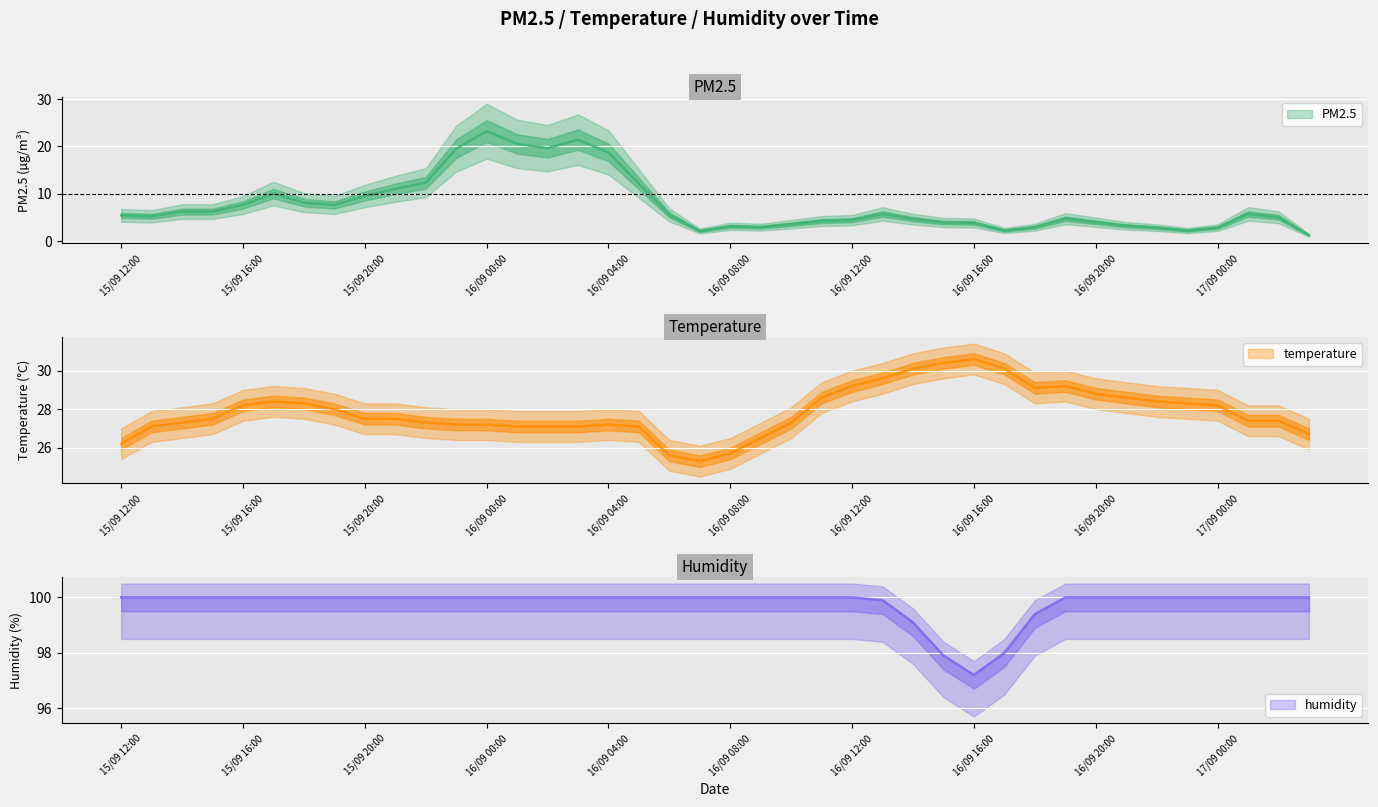

True or false: humidity and temperature intersect in this chart.

False